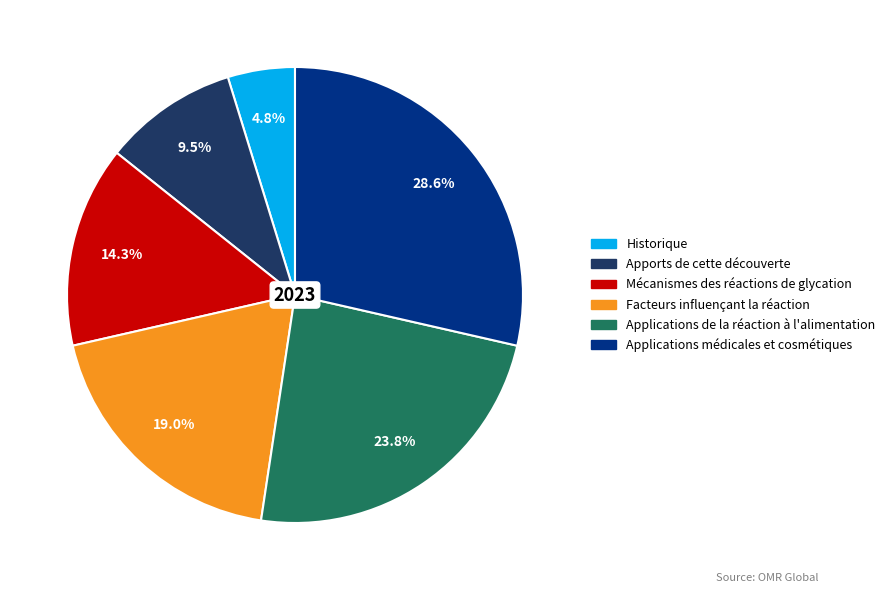

The Applications médicales et cosmétiques slice represents 40% of the pie. True or false?

False